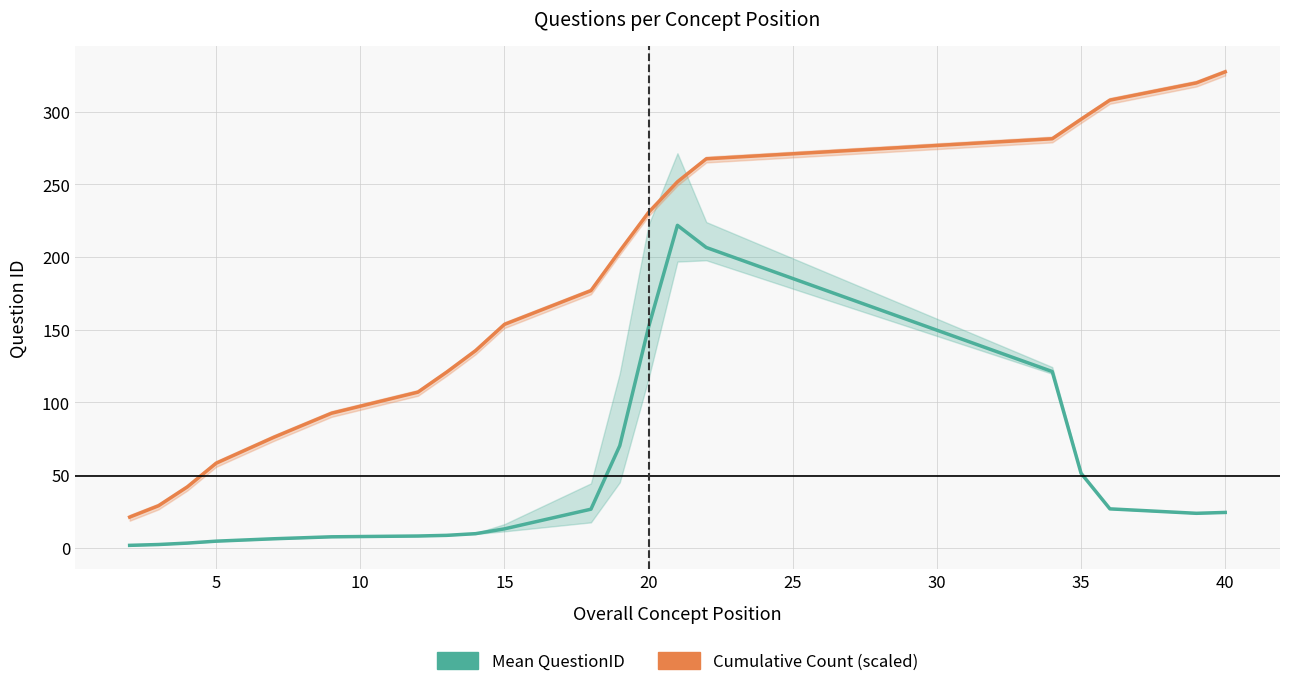

True or false: Mean QuestionID and Cumulative Count (scaled) cross at least once.

False